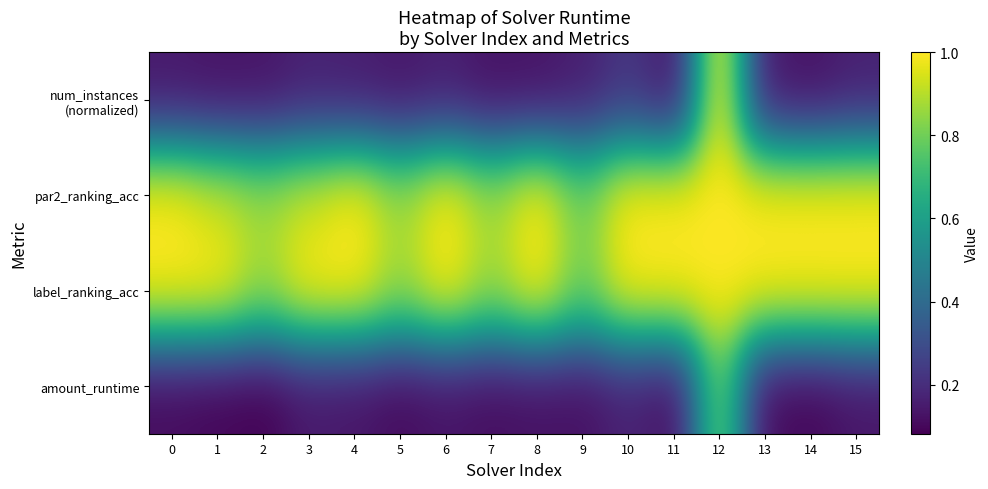

At 7, list the series in order from largest to smallest.

par2_ranking_acc, label_ranking_acc, num_instances (normalized), amount_runtime